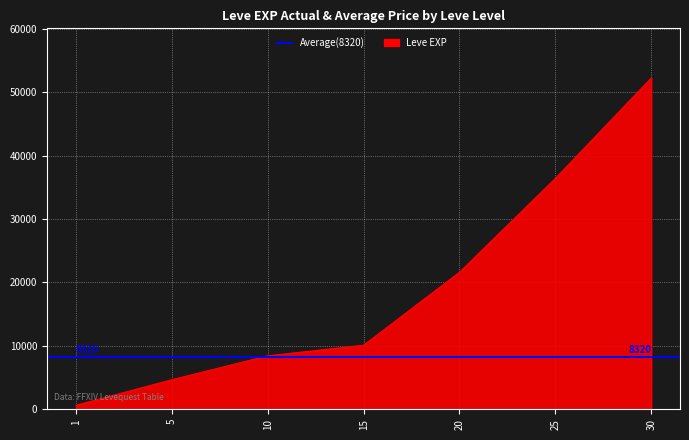

Reading left to right, what are all the values shown in this chart?

1=630	5=4660	10=8430	15=10100	20=21600	25=36390	30=52220